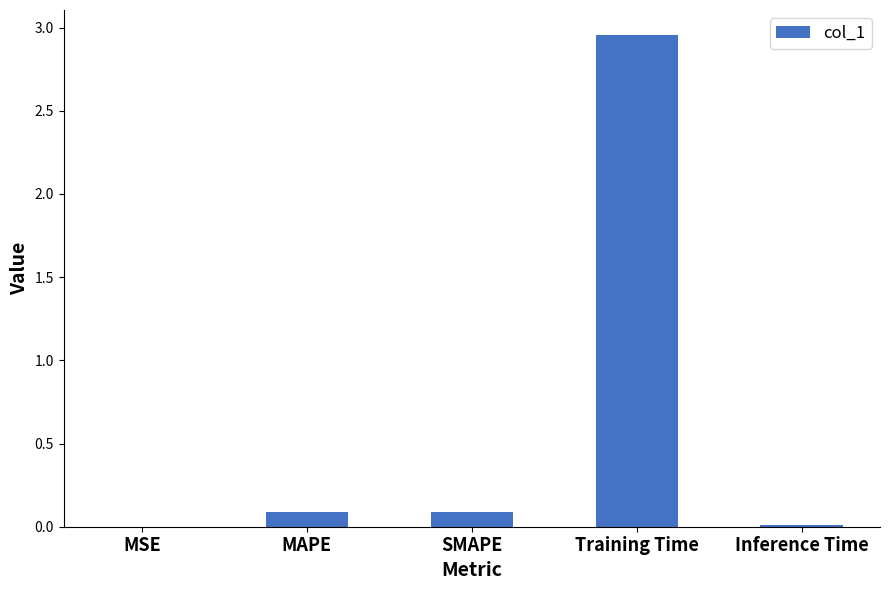

Is it true that the value at SMAPE is 0.1?

True